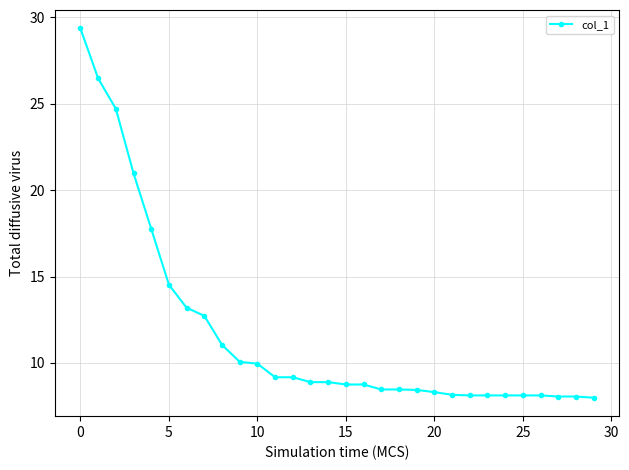

What is the sum of all values?

350.9